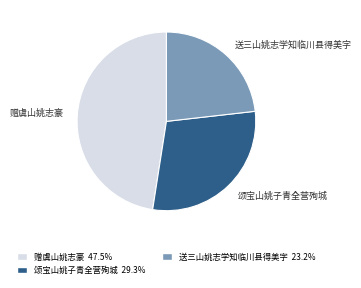

Is it true that 颂宝山姚子青全营殉城 is 4% of the pie?

False